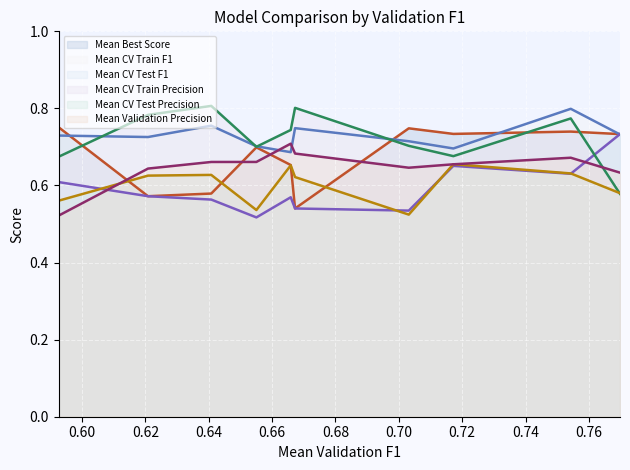

How many intersections are there between Mean CV Train Precision and Mean Validation Precision?

1